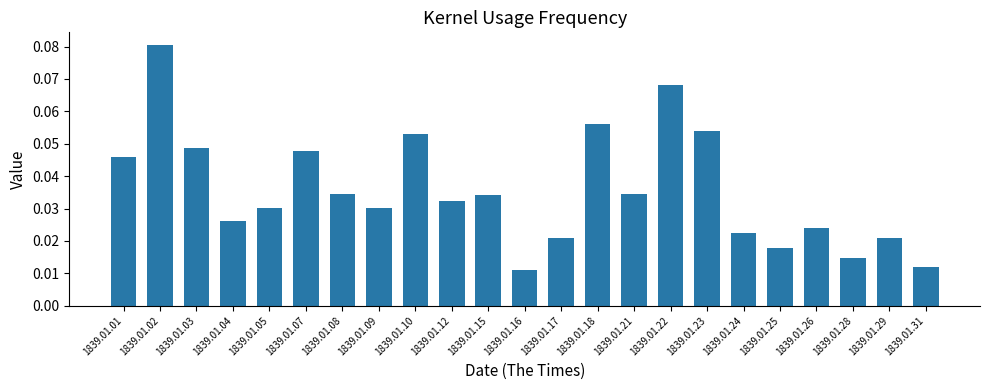

Which label corresponds to the largest value in the chart?

1839.01.02